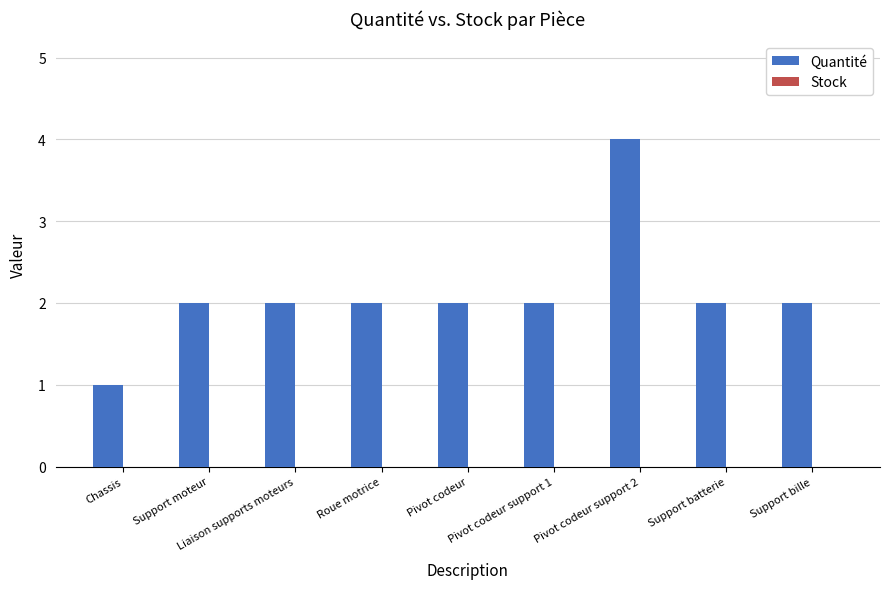

What is the maximum value shown in the chart?

4